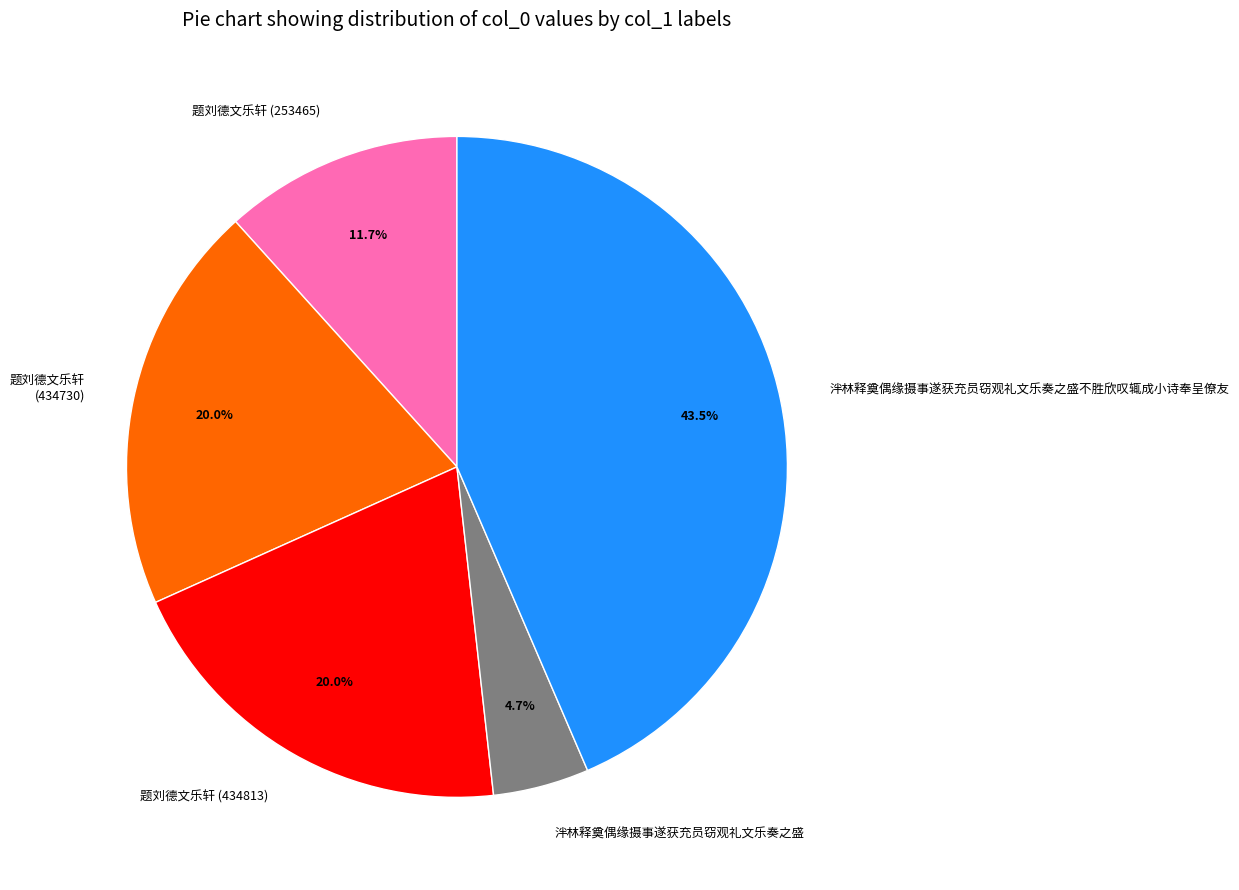

What is the ratio of the value at 题刘德文乐轩 (434813) to the value at 泮林释奠偶缘摄事遂获充员窃观礼文乐奏之盛不胜欣叹辄成小诗奉呈僚友?

0.5